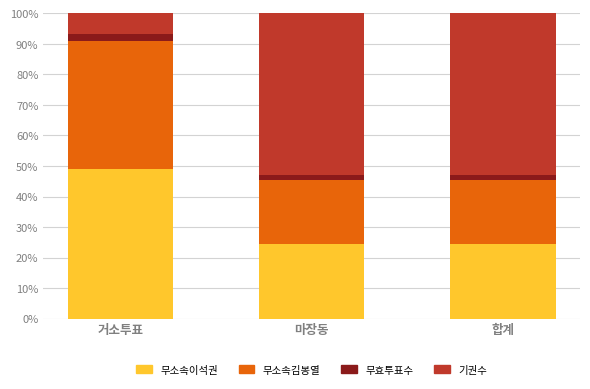

What is the minimum value for 무소속이석권?

24.4